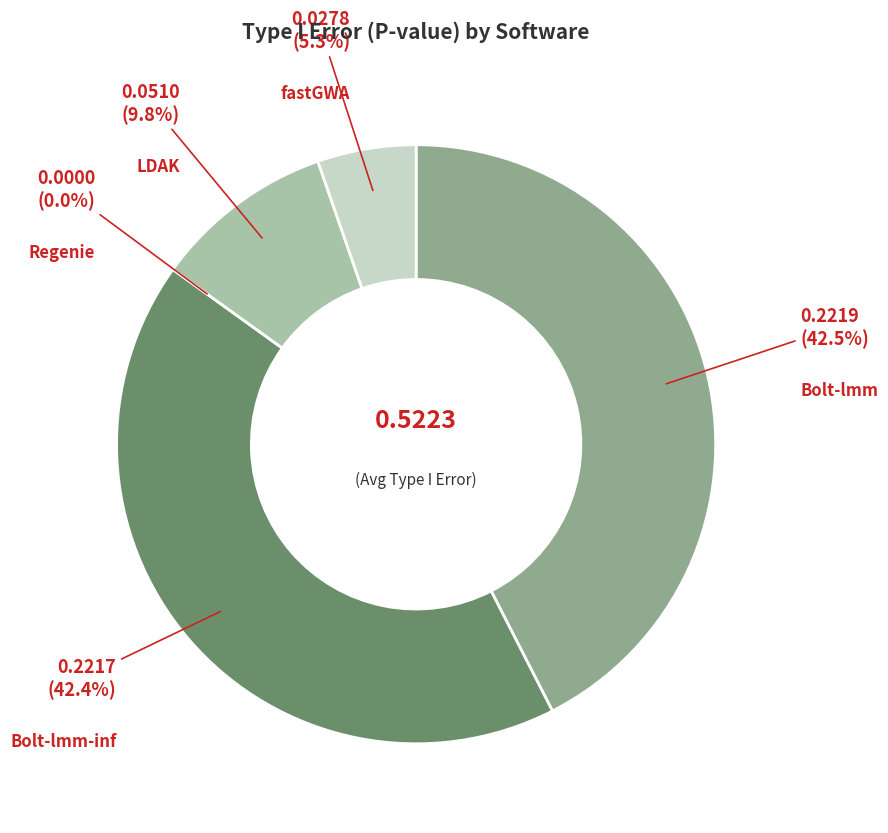

To the nearest percent, what is the difference between the Bolt-lmm and Regenie slice percentages?

42%